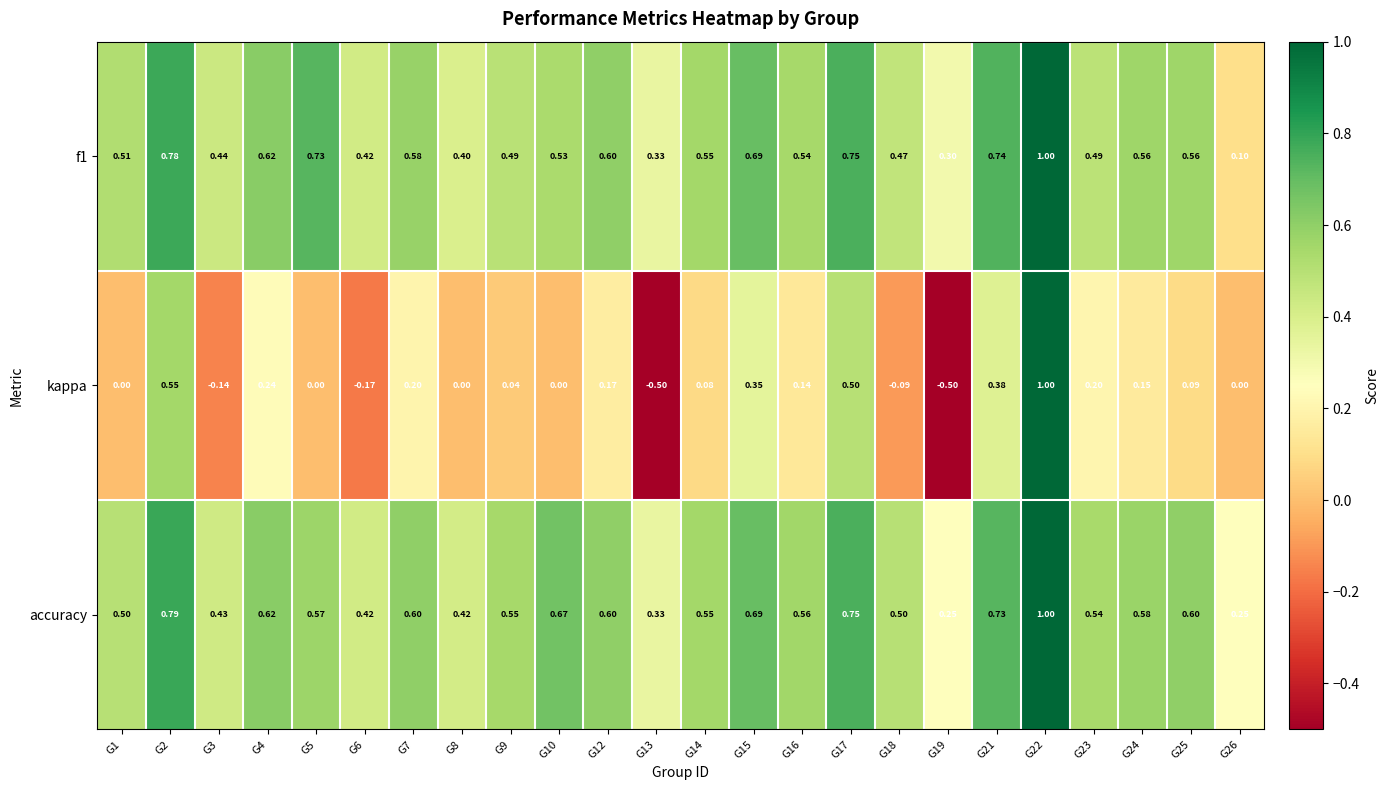

Which series has the widest spread of values?

kappa